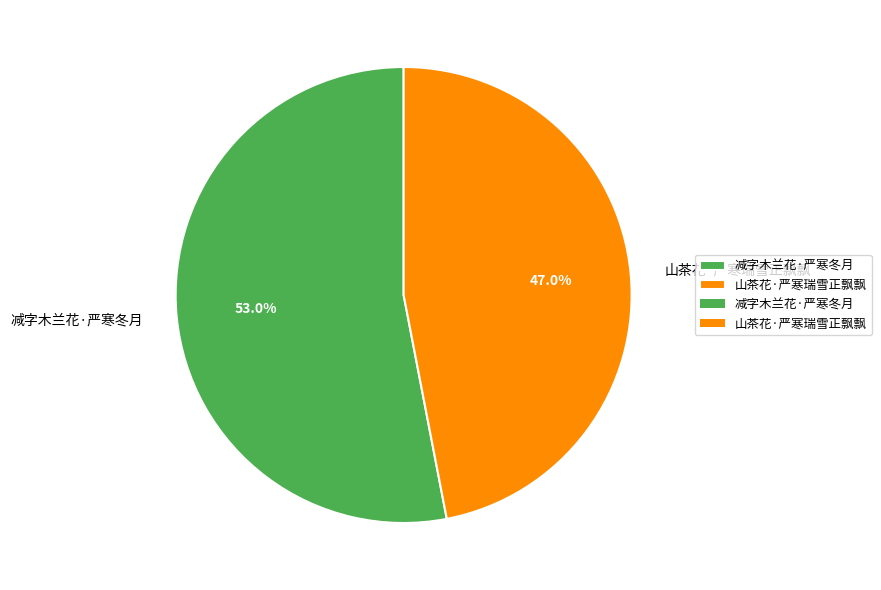

To the nearest percent, what is the difference between the largest and smallest slice percentages?

6%